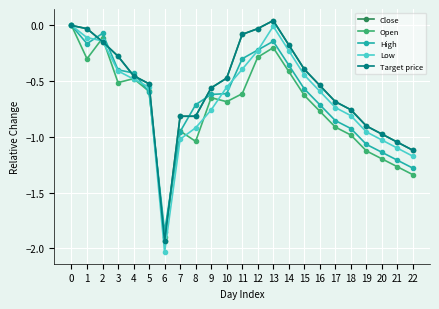

What is the difference between the maximum and minimum values in the Low series?

2.0